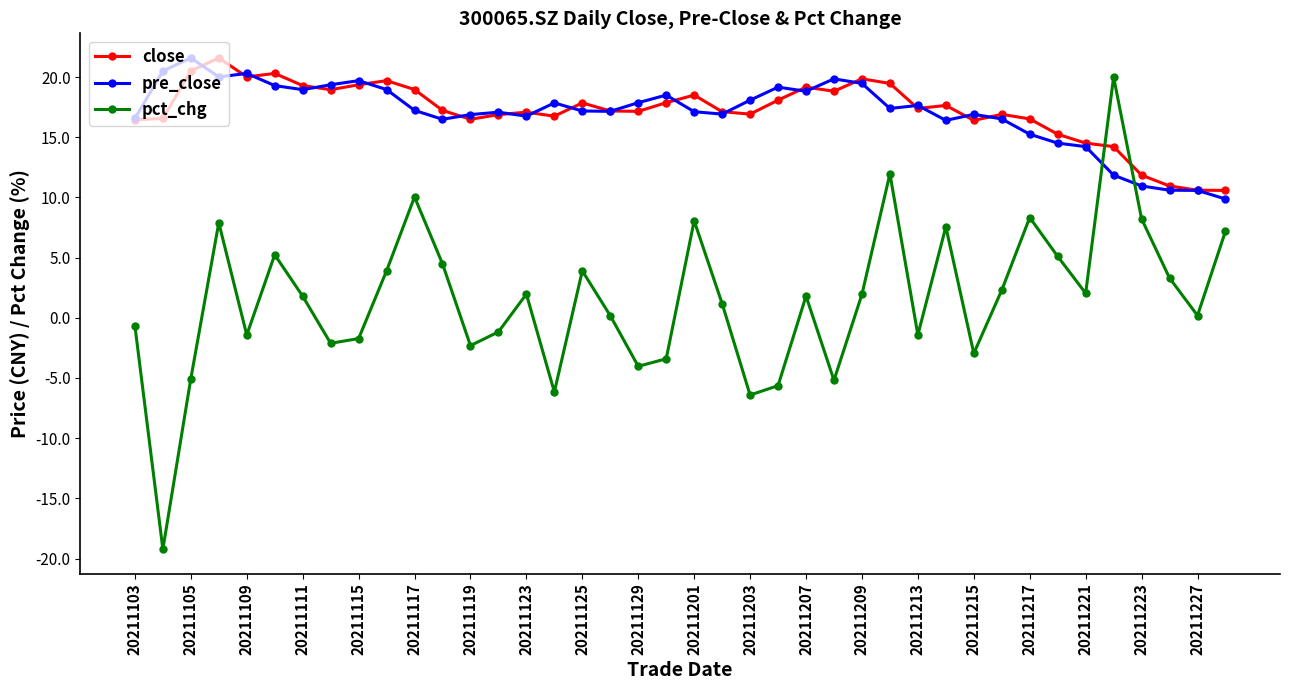

True or false: pre_close has more than 0 interior local peaks.

True